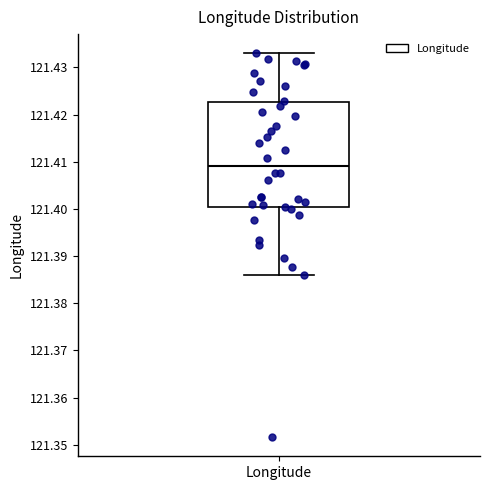

Transcribe this box plot: give where the median line is, the range the box spans, and where the two whiskers end, as read against the y-axis. The values are not printed on the chart, so give them approximately, as read against the axis.

median 121.409, box 121.400 to 121.423, whiskers 121.386 to 121.433